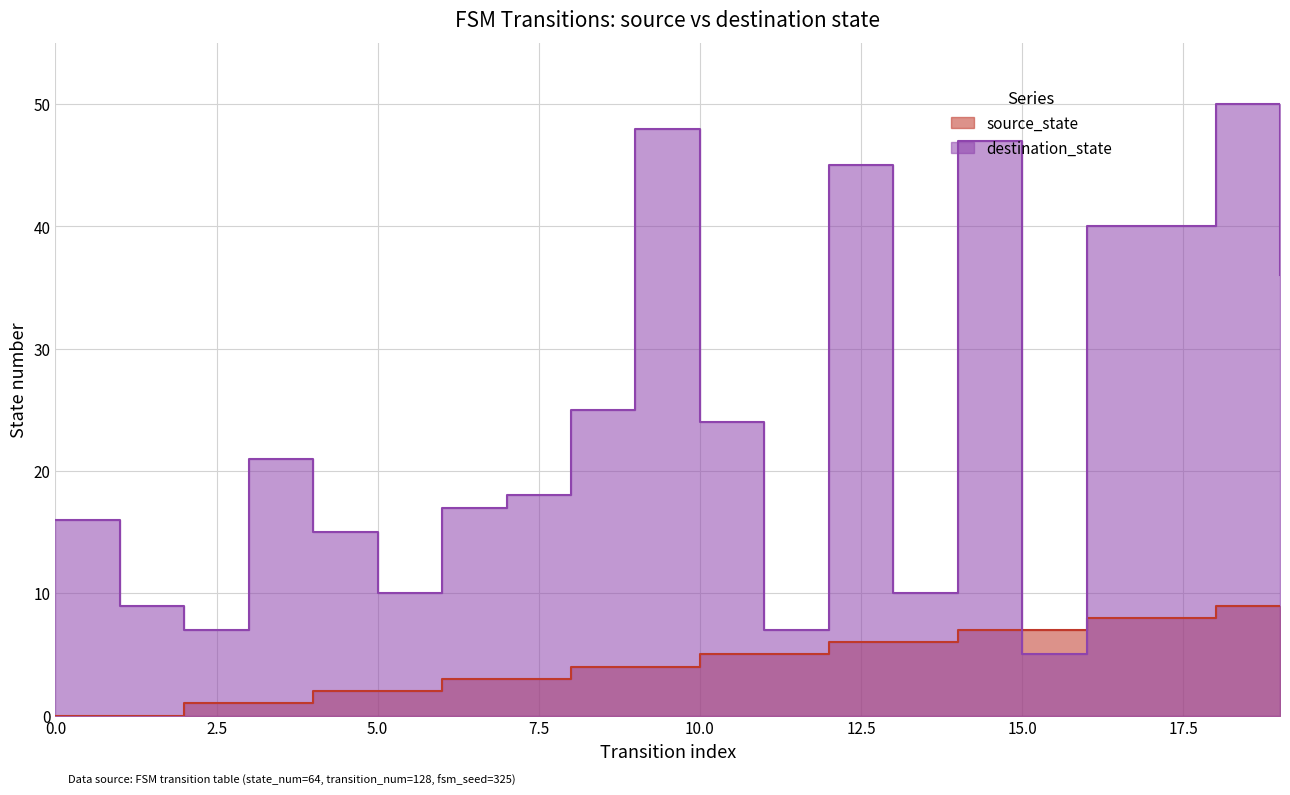

What is the maximum value shown in the chart?

50